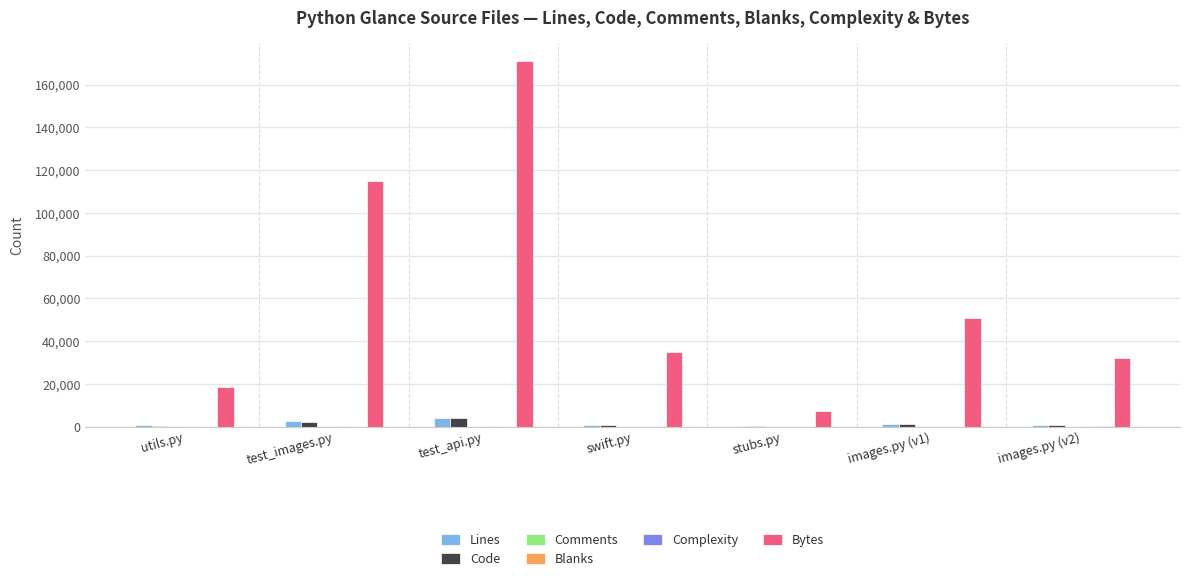

How many groups of bars are there?

7